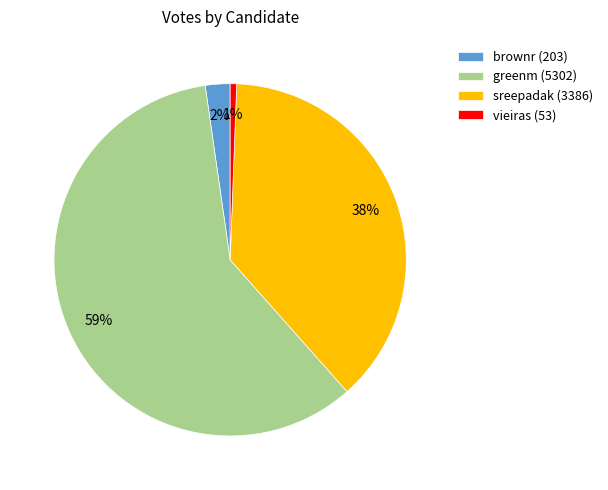

Which has a higher value, greenm (5302) or brownr (203)?

greenm (5302)